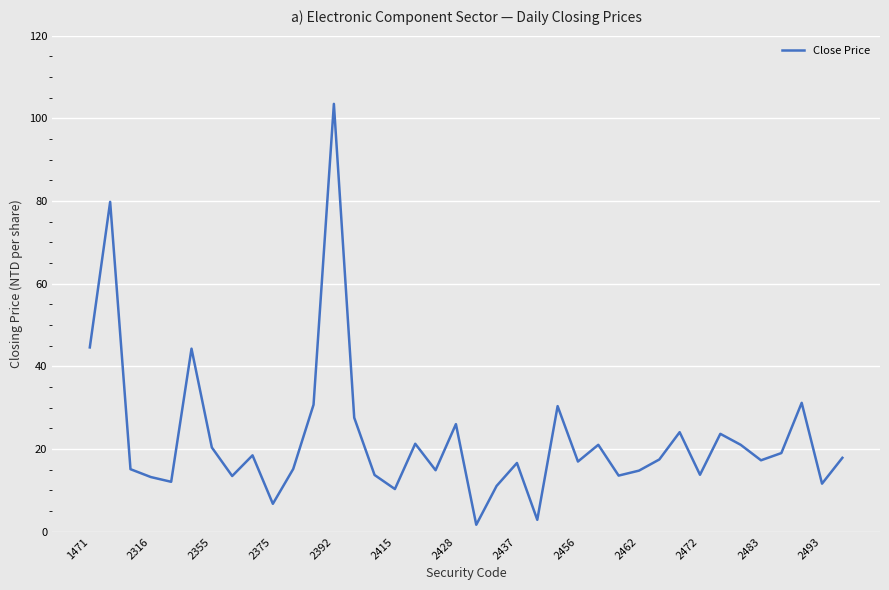

At which label is the value closest to 52?

1471